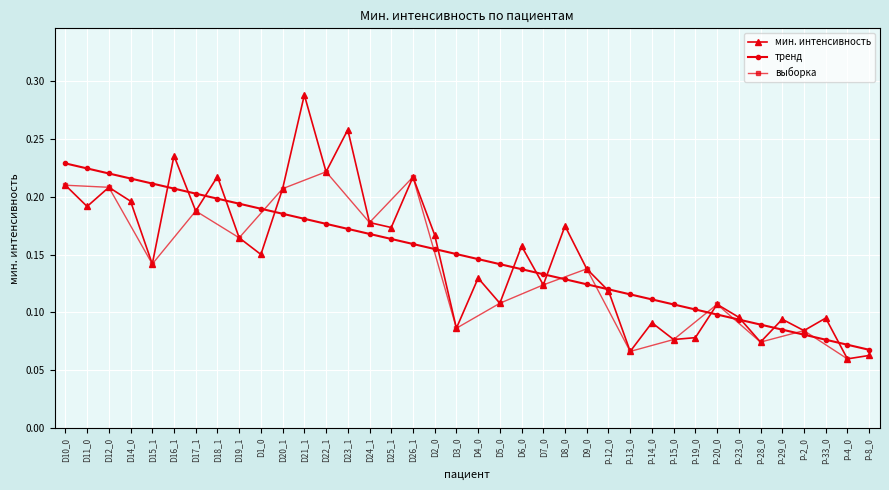

The chart shows a value of 0.2 at D15_1. True or false?

False